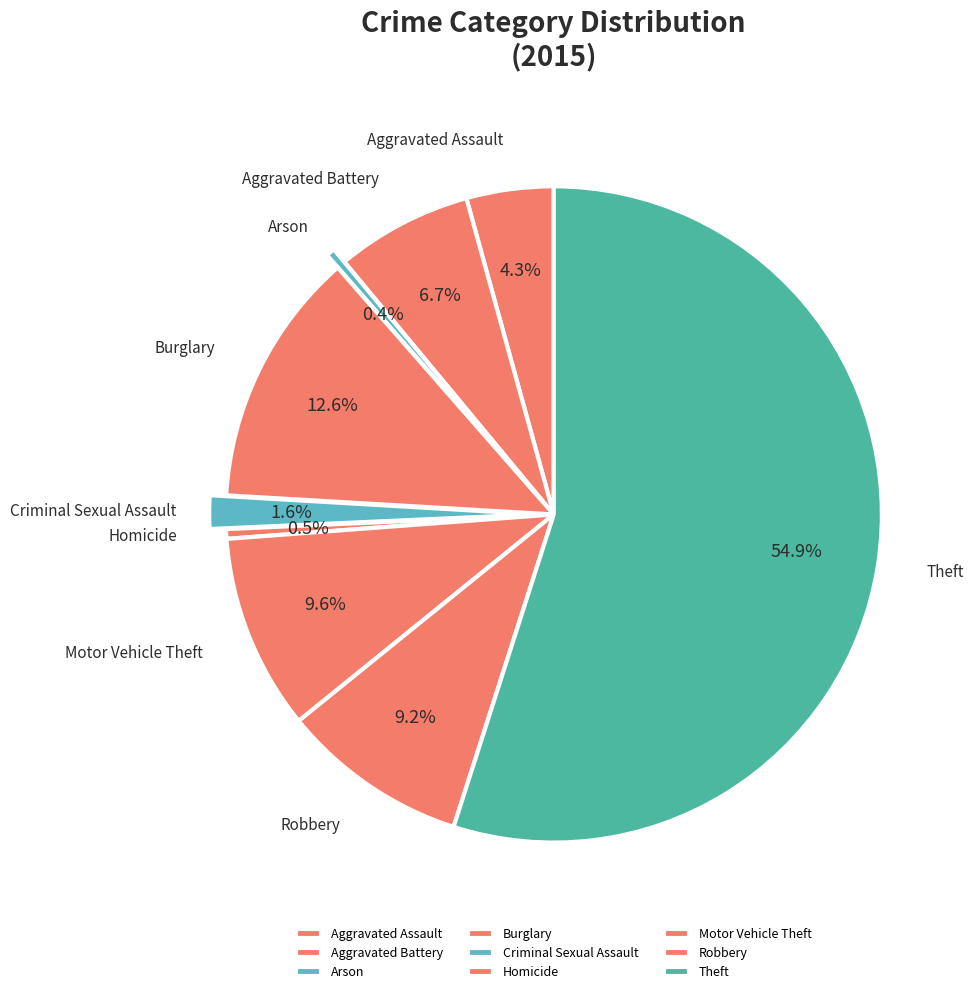

What percentage is NOT represented by Aggravated Assault?

95.7%